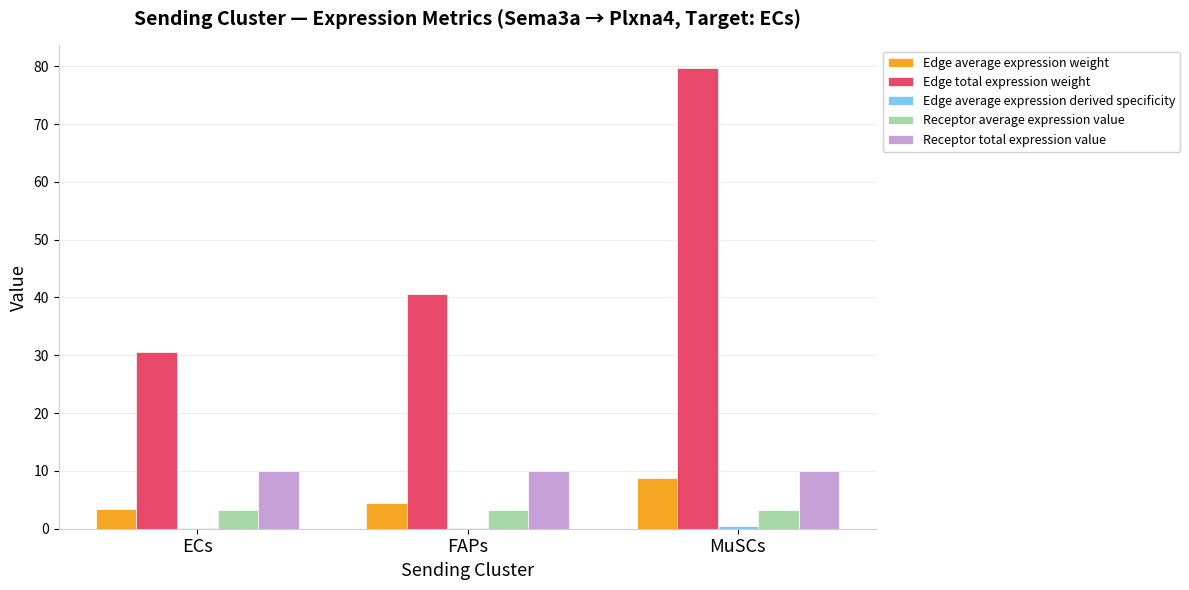

What is the sum of all Edge total expression weight values?

150.8